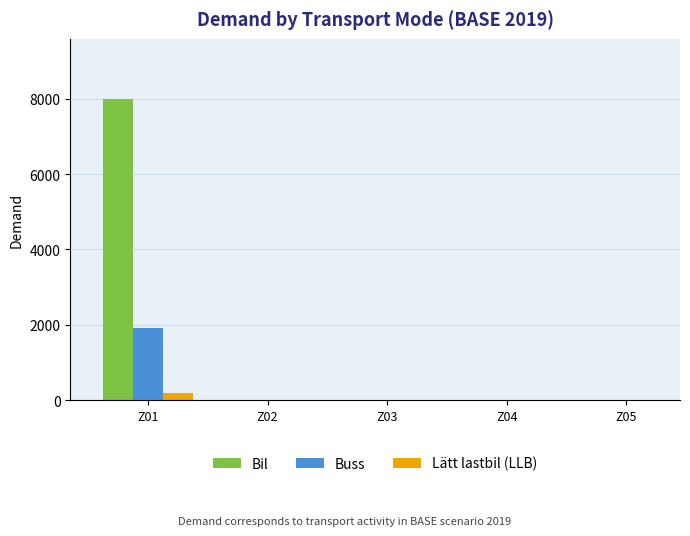

Reading left to right, extract all data points from this chart.

Bil: Z01=7990.2	Z02=0.0	Z03=0.0	Z04=0.0	Z05=0.0
Buss: Z01=1920.0	Z02=0.0	Z03=0.0	Z04=0.0	Z05=0.0
Lätt lastbil (LLB): Z01=198.7	Z02=0.0	Z03=0.0	Z04=0.0	Z05=0.0